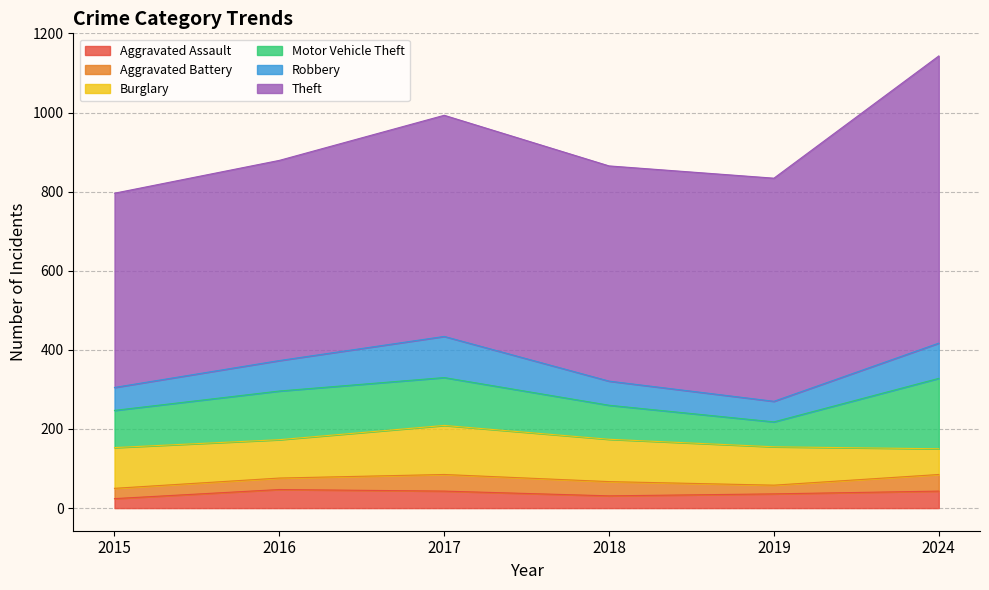

The value of Aggravated Battery at 2024 is 42. True or false?

True